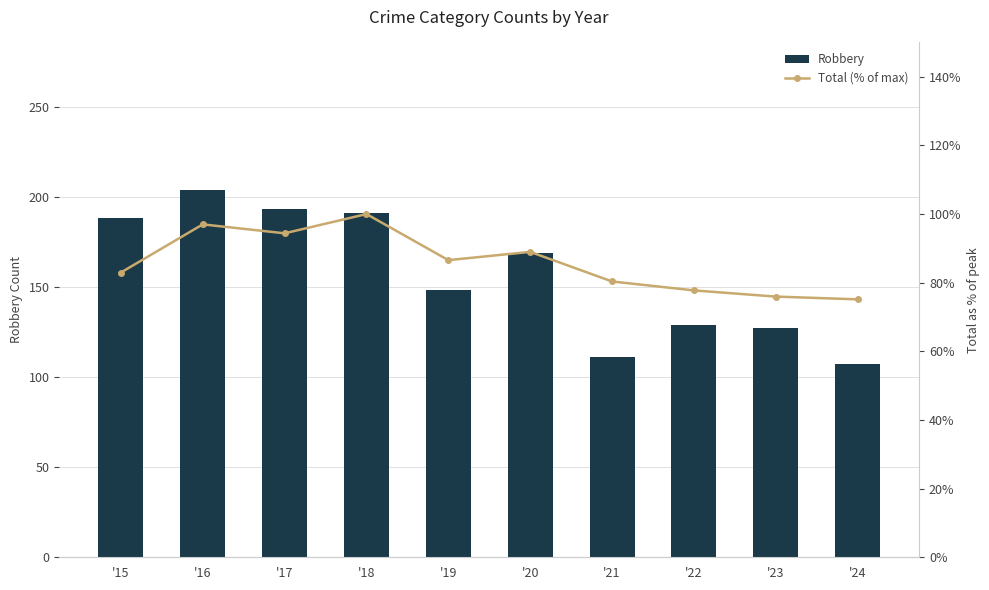

At how many categories does at least one series exceed 73?

10